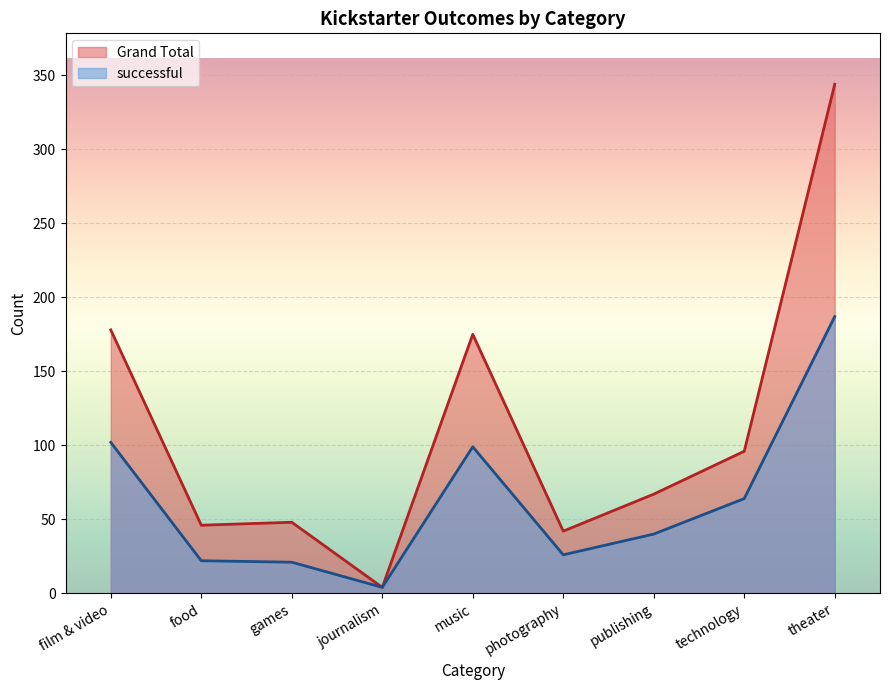

Where is the first local minimum for successful?

journalism